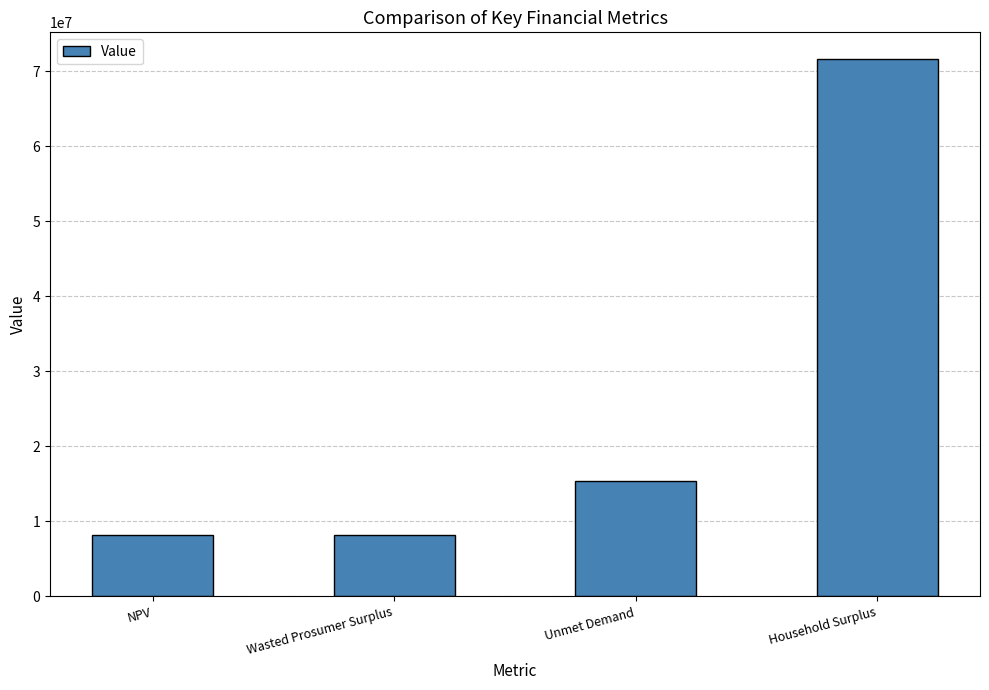

What is the average value?

25846813.0